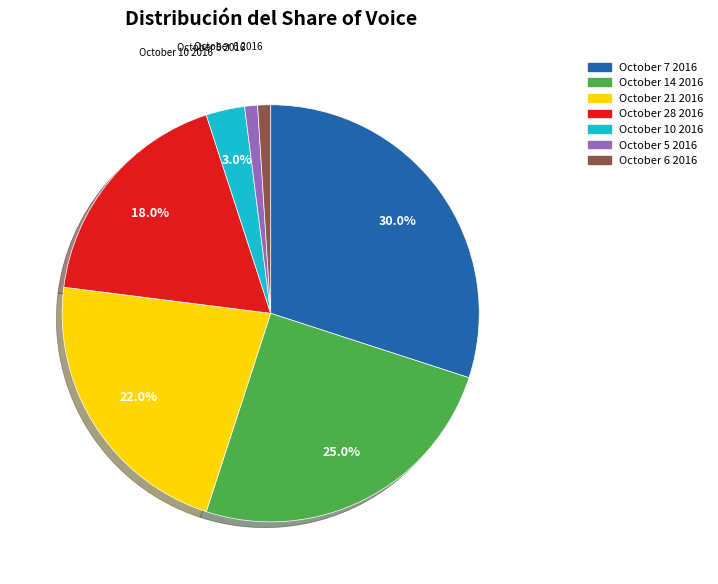

What percentage is the October 7 2016 slice, to the nearest percent?

30%